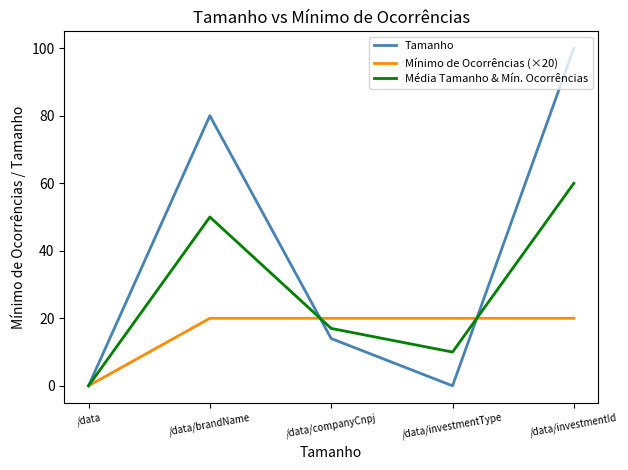

At which label is Tamanho closest to 50?

/data/brandName